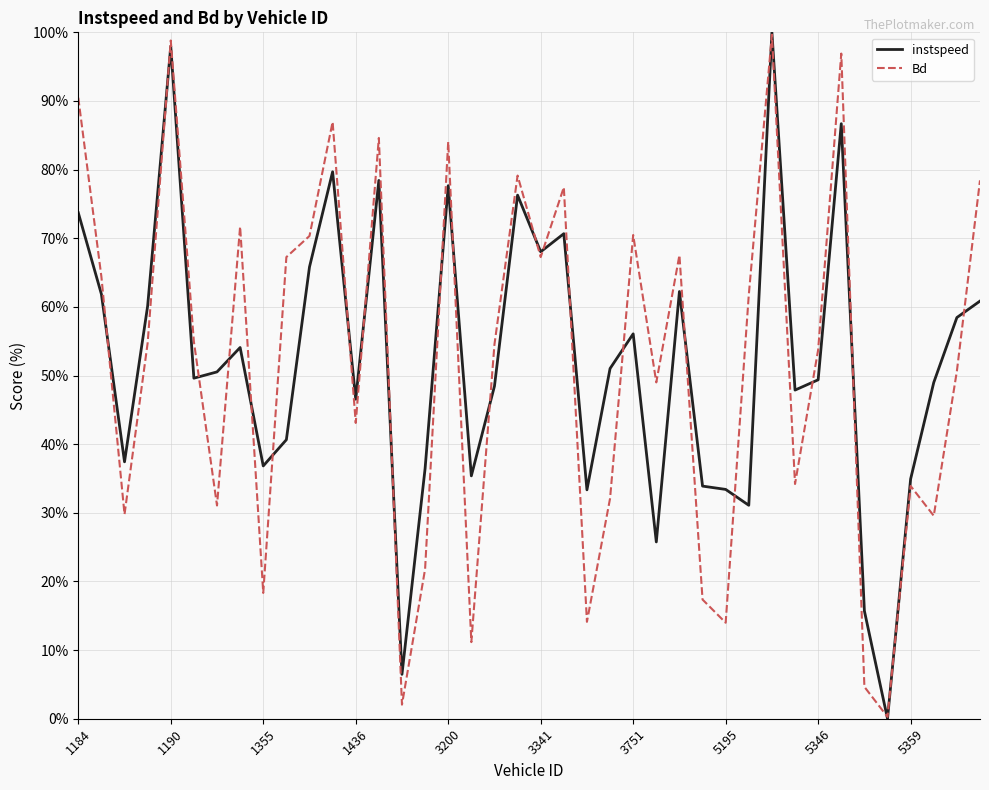

What is the greatest value displayed?

100.0